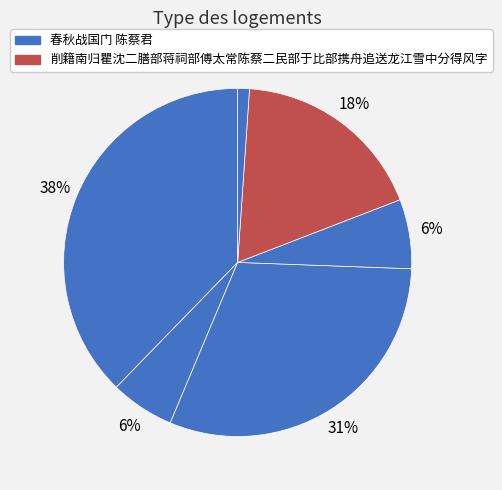

To the nearest percent, what is the average slice percentage?

17%